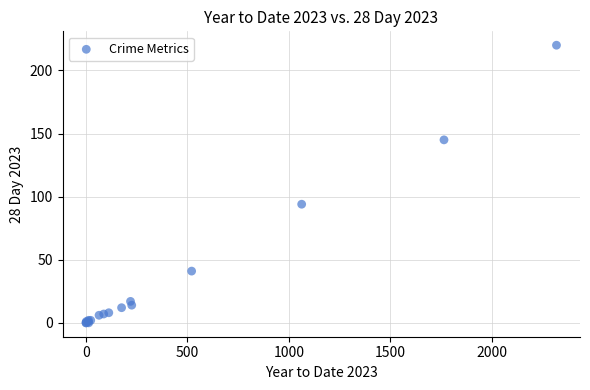

What Y value in the scatter plot is closest to 110?

94